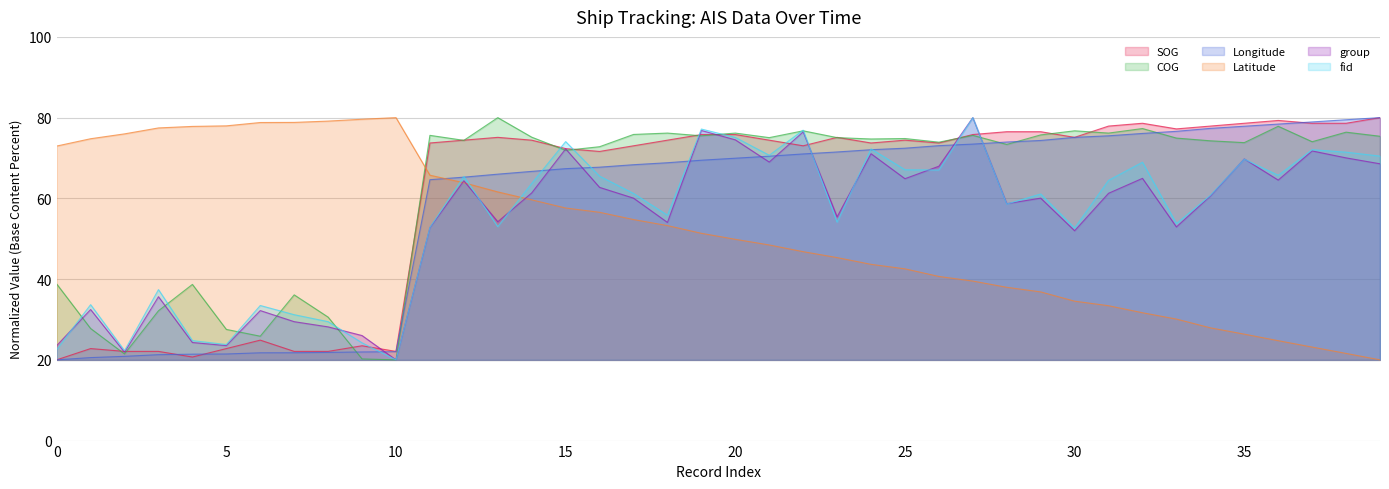

How many values in the fid series are below 61?

19